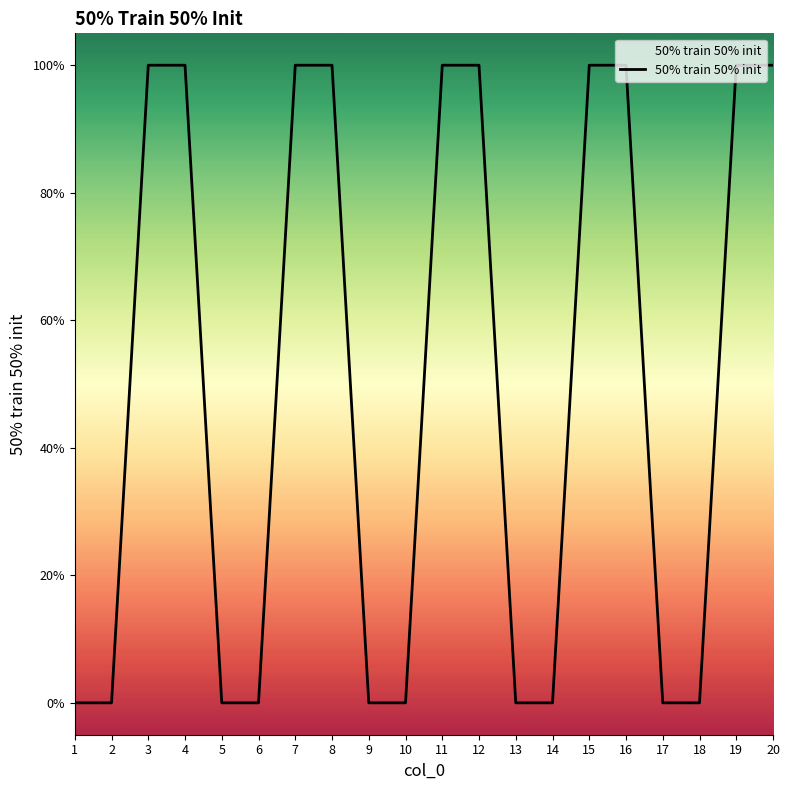

Reading left to right, what are all the values shown in this chart?

0	0	1	1	0	0	1	1	0	0	1	1	0	0	1	1	0	0	1	1